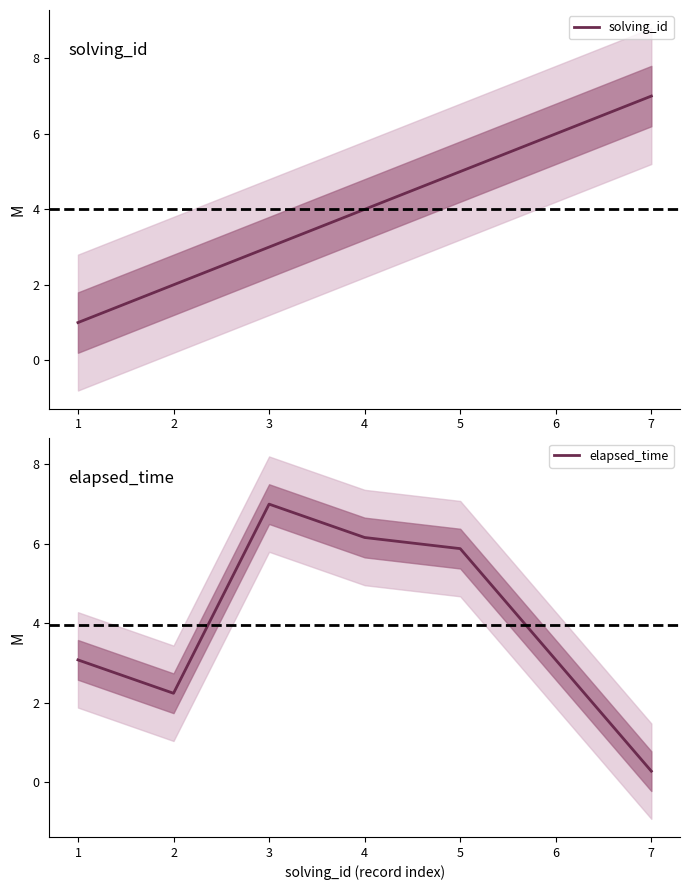

Rank the series by their maximum value, from highest to lowest.

solving_id, elapsed_time